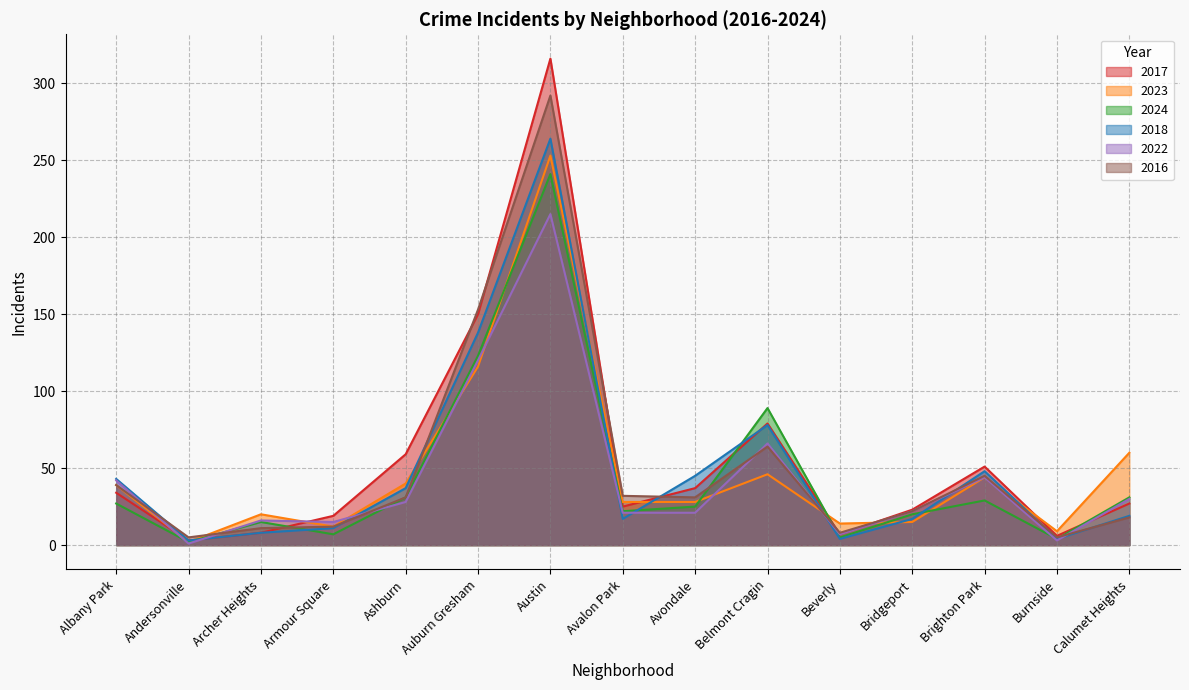

True or false: 2022 and 2017 intersect in this chart.

True